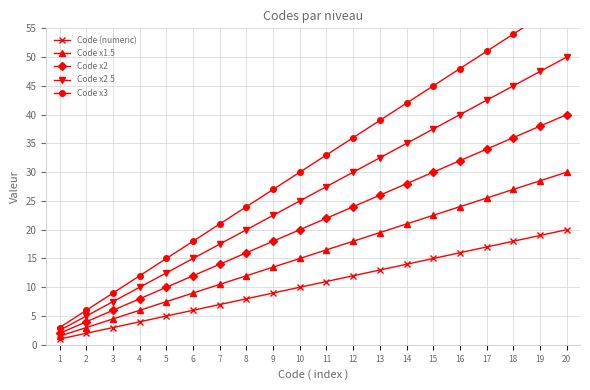

True or false: Code (numeric) and Code x2 cross at least once.

False